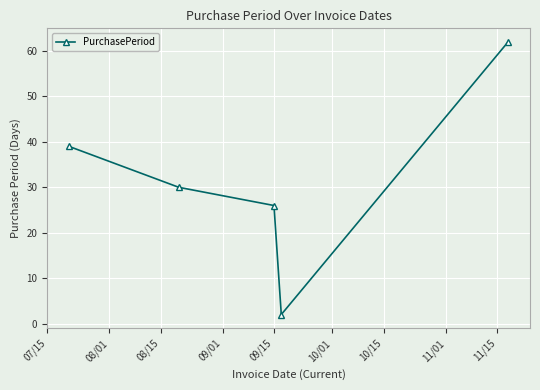

How many interior local valleys (lower than both neighbors) does the data have?

1